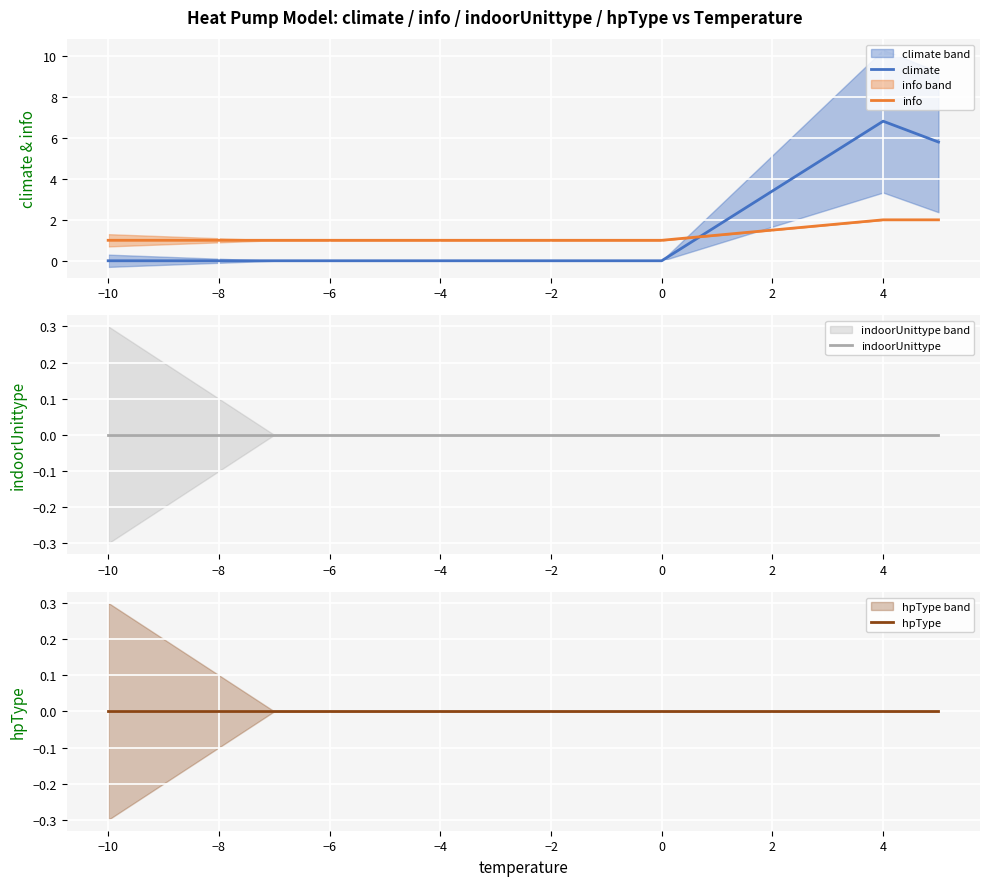

Which series has the largest range (max minus min)?

climate